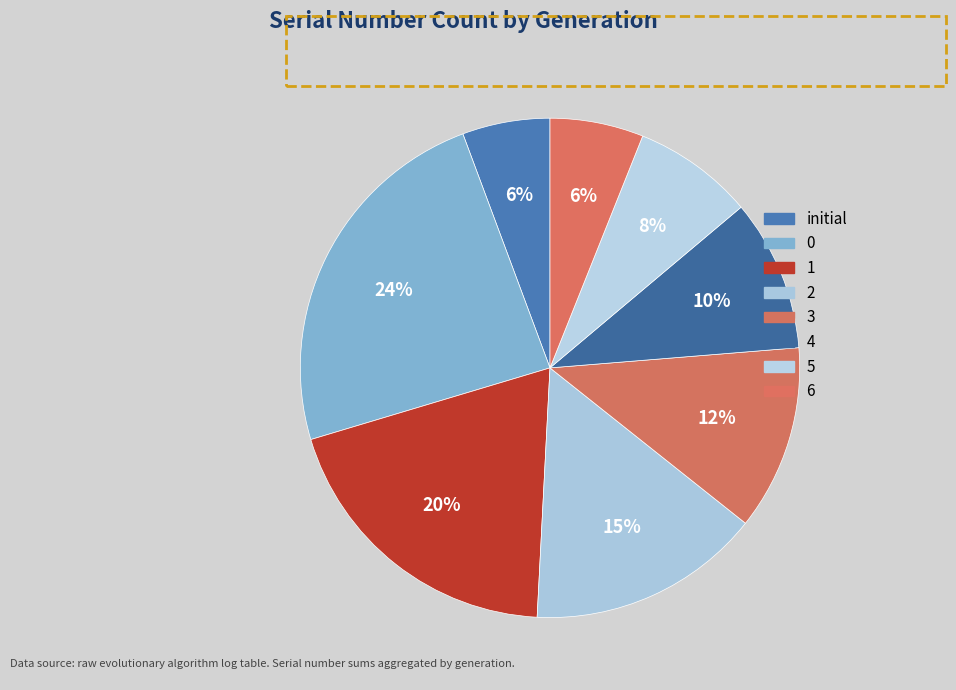

Is it true that 1 is 20% of the pie?

True